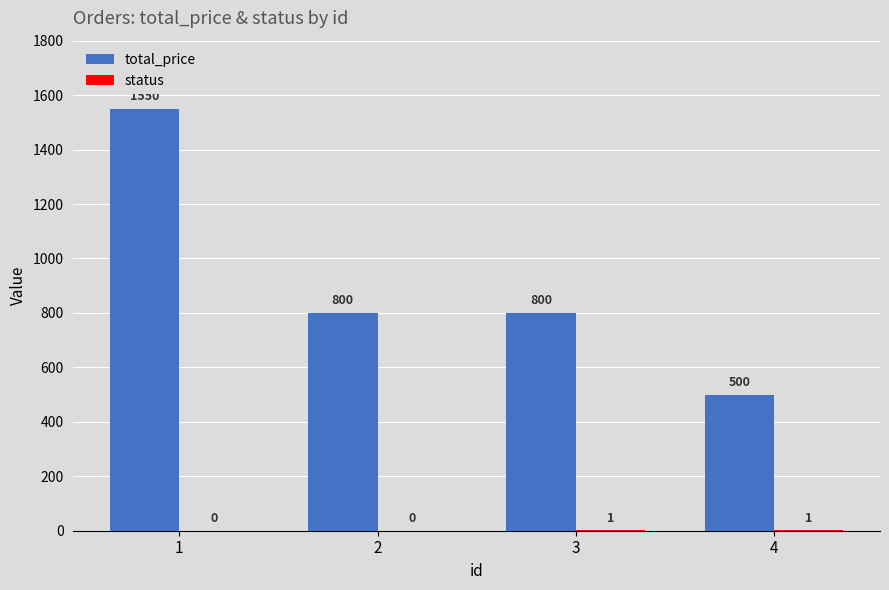

Which series has the largest total across all categories?

total_price